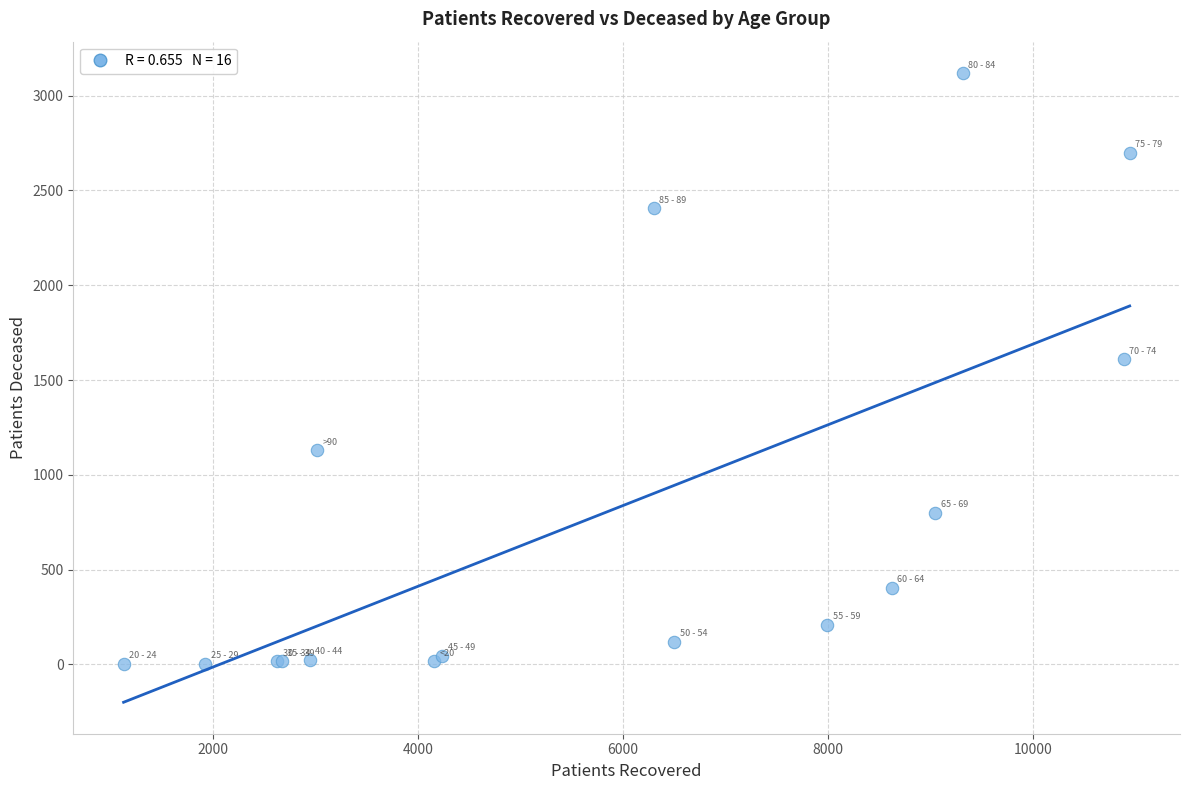

What Y value in the scatter plot is closest to 1561?

1609